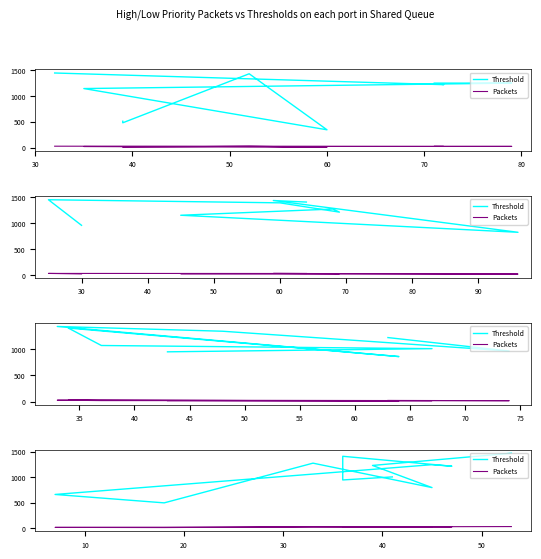

How many values in the Threshold series are below 1215?

5